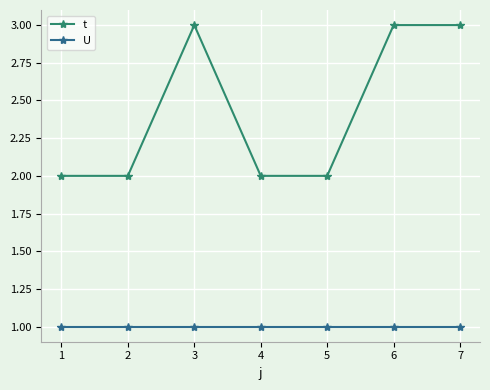

List the series in order of their overall mean, lowest first.

U, t